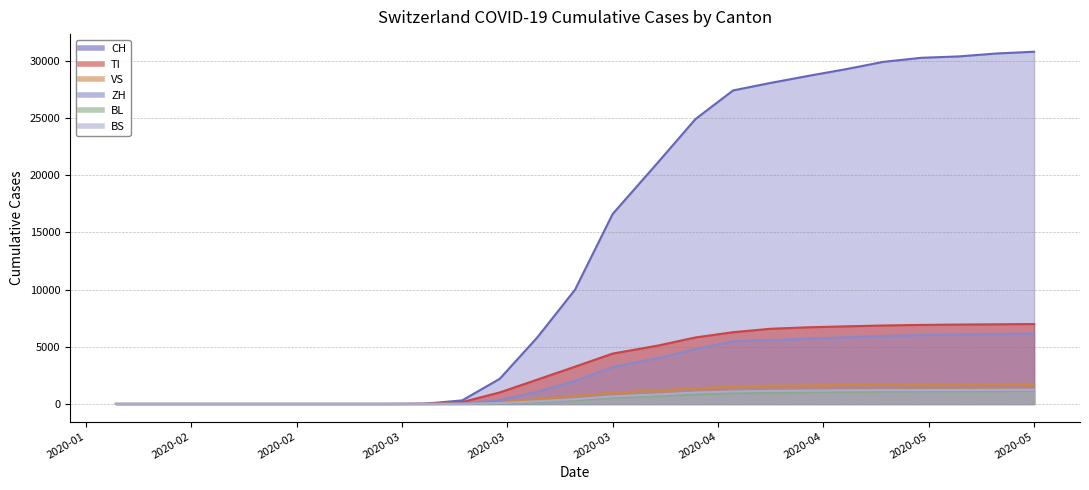

What is the label of the 10th point from the left?

2020-04-05